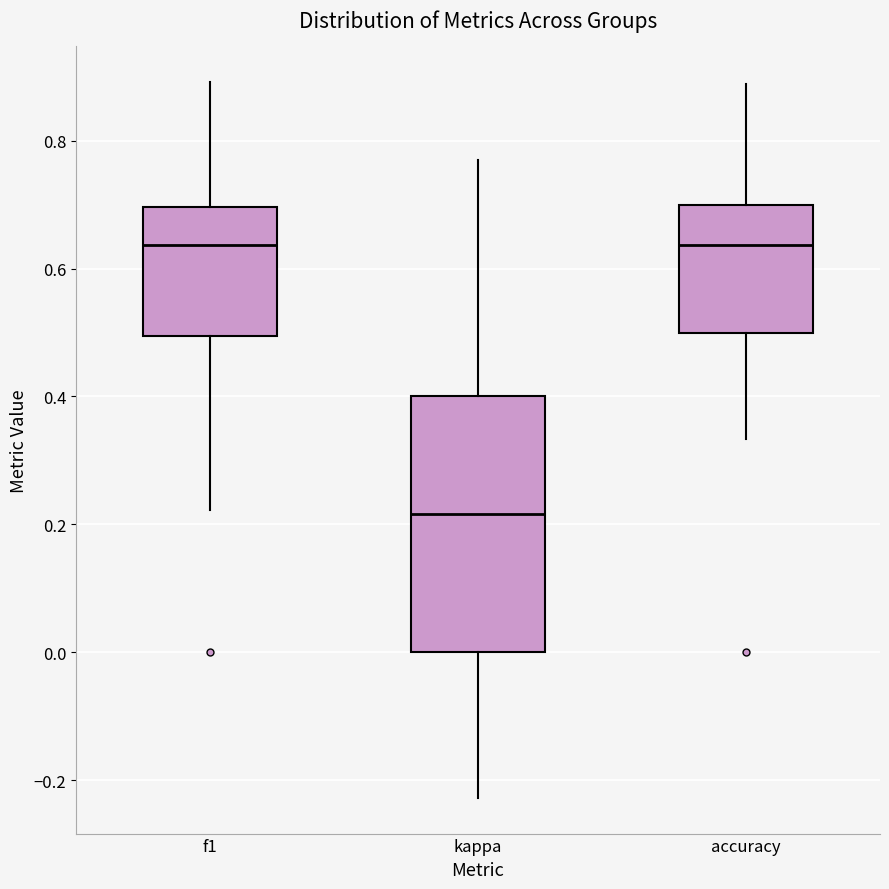

Where does the upper whisker of the box for f1 end on the y-axis? The values are not printed on the chart, so give them approximately, as read against the axis.

0.90